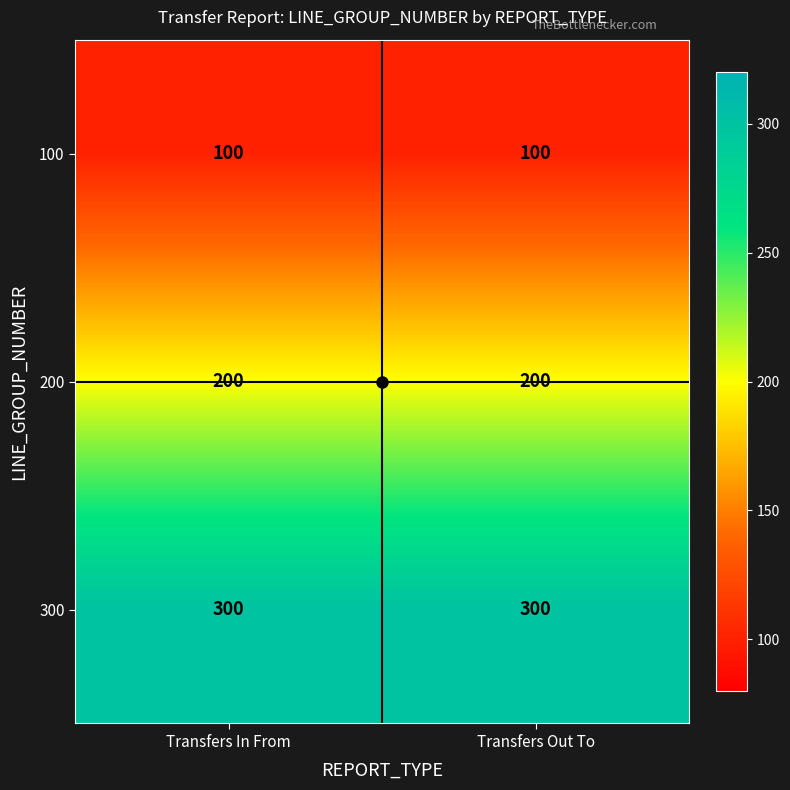

Count the number of data series in this chart.

3